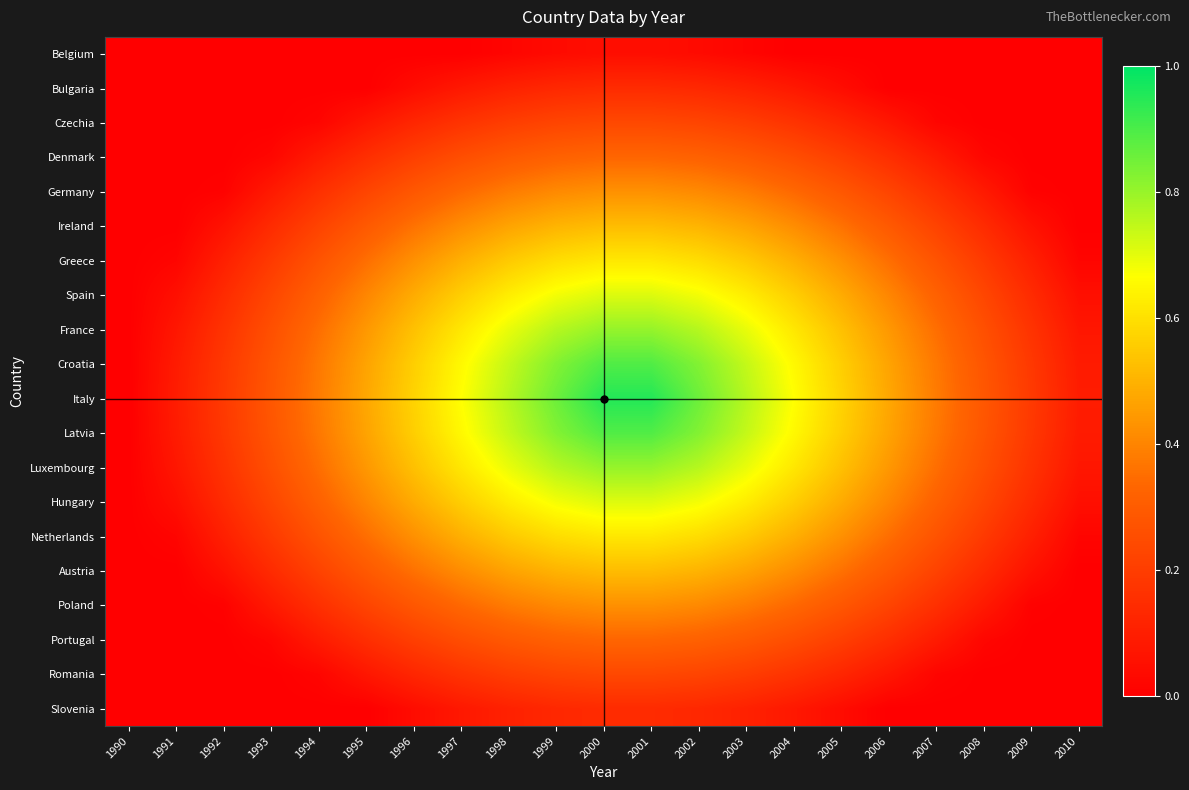

Reading left to right, extract all data points from this chart.

Belgium: 1990=0.0	1991=0.0	1992=0.0	1993=0.0	1994=0.0	1995=0.0	1996=0.0	1997=0.0	1998=0.0	1999=0.0	2000=0.0	2001=0.0	2002=0.0	2003=0.0	2004=0.0	2005=0.0	2006=0.0	2007=0.0	2008=0.0	2009=0.0	2010=0.0
Bulgaria: 1990=0.0	1991=0.0	1992=0.0	1993=0.0	1994=0.0	1995=0.0	1996=0.0	1997=0.1	1998=0.1	1999=0.1	2000=0.1	2001=0.1	2002=0.1	2003=0.1	2004=0.1	2005=0.0	2006=0.0	2007=0.0	2008=0.0	2009=0.0	2010=0.0
Czechia: 1990=0.0	1991=0.0	1992=0.0	1993=0.0	1994=0.0	1995=0.1	1996=0.1	1997=0.2	1998=0.2	1999=0.2	2000=0.2	2001=0.2	2002=0.2	2003=0.2	2004=0.2	2005=0.1	2006=0.1	2007=0.0	2008=0.0	2009=0.0	2010=0.0
Denmark: 1990=0.0	1991=0.0	1992=0.0	1993=0.0	1994=0.1	1995=0.2	1996=0.2	1997=0.3	1998=0.3	1999=0.3	2000=0.3	2001=0.3	2002=0.3	2003=0.3	2004=0.3	2005=0.2	2006=0.2	2007=0.1	2008=0.0	2009=0.0	2010=0.0
Germany: 1990=0.0	1991=0.0	1992=0.0	1993=0.1	1994=0.2	1995=0.2	1996=0.3	1997=0.3	1998=0.4	1999=0.4	2000=0.4	2001=0.4	2002=0.4	2003=0.4	2004=0.3	2005=0.3	2006=0.2	2007=0.2	2008=0.1	2009=0.0	2010=0.0
Ireland: 1990=0.0	1991=0.0	1992=0.1	1993=0.1	1994=0.2	1995=0.3	1996=0.4	1997=0.4	1998=0.5	1999=0.5	2000=0.5	2001=0.5	2002=0.5	2003=0.5	2004=0.4	2005=0.4	2006=0.3	2007=0.2	2008=0.1	2009=0.1	2010=0.0
Greece: 1990=0.0	1991=0.0	1992=0.1	1993=0.2	1994=0.3	1995=0.4	1996=0.4	1997=0.5	1998=0.6	1999=0.6	2000=0.6	2001=0.6	2002=0.6	2003=0.6	2004=0.5	2005=0.4	2006=0.4	2007=0.3	2008=0.2	2009=0.1	2010=0.0
Spain: 1990=0.0	1991=0.1	1992=0.1	1993=0.2	1994=0.3	1995=0.4	1996=0.5	1997=0.6	1998=0.6	1999=0.7	2000=0.7	2001=0.7	2002=0.7	2003=0.6	2004=0.6	2005=0.5	2006=0.4	2007=0.3	2008=0.2	2009=0.1	2010=0.1
France: 1990=0.0	1991=0.1	1992=0.2	1993=0.3	1994=0.4	1995=0.4	1996=0.5	1997=0.6	1998=0.7	1999=0.8	2000=0.8	2001=0.8	2002=0.8	2003=0.7	2004=0.6	2005=0.5	2006=0.4	2007=0.4	2008=0.3	2009=0.2	2010=0.1
Croatia: 1990=0.0	1991=0.1	1992=0.2	1993=0.3	1994=0.4	1995=0.5	1996=0.6	1997=0.7	1998=0.7	1999=0.8	2000=0.9	2001=0.9	2002=0.8	2003=0.7	2004=0.7	2005=0.6	2006=0.5	2007=0.4	2008=0.3	2009=0.2	2010=0.1
Italy: 1990=0.0	1991=0.1	1992=0.2	1993=0.3	1994=0.4	1995=0.5	1996=0.6	1997=0.7	1998=0.8	1999=0.9	2000=1.0	2001=1.0	2002=0.9	2003=0.8	2004=0.7	2005=0.6	2006=0.5	2007=0.4	2008=0.3	2009=0.2	2010=0.1
Latvia: 1990=0.0	1991=0.1	1992=0.2	1993=0.3	1994=0.4	1995=0.5	1996=0.6	1997=0.7	1998=0.7	1999=0.8	2000=0.9	2001=0.9	2002=0.8	2003=0.7	2004=0.7	2005=0.6	2006=0.5	2007=0.4	2008=0.3	2009=0.2	2010=0.1
Luxembourg: 1990=0.0	1991=0.1	1992=0.2	1993=0.3	1994=0.4	1995=0.4	1996=0.5	1997=0.6	1998=0.7	1999=0.8	2000=0.8	2001=0.8	2002=0.8	2003=0.7	2004=0.6	2005=0.5	2006=0.4	2007=0.4	2008=0.3	2009=0.2	2010=0.1
Hungary: 1990=0.0	1991=0.1	1992=0.1	1993=0.2	1994=0.3	1995=0.4	1996=0.5	1997=0.6	1998=0.6	1999=0.7	2000=0.7	2001=0.7	2002=0.7	2003=0.6	2004=0.6	2005=0.5	2006=0.4	2007=0.3	2008=0.2	2009=0.1	2010=0.1
Netherlands: 1990=0.0	1991=0.0	1992=0.1	1993=0.2	1994=0.3	1995=0.4	1996=0.4	1997=0.5	1998=0.6	1999=0.6	2000=0.6	2001=0.6	2002=0.6	2003=0.6	2004=0.5	2005=0.4	2006=0.4	2007=0.3	2008=0.2	2009=0.1	2010=0.0
Austria: 1990=0.0	1991=0.0	1992=0.1	1993=0.1	1994=0.2	1995=0.3	1996=0.4	1997=0.4	1998=0.5	1999=0.5	2000=0.5	2001=0.5	2002=0.5	2003=0.5	2004=0.4	2005=0.4	2006=0.3	2007=0.2	2008=0.1	2009=0.1	2010=0.0
Poland: 1990=0.0	1991=0.0	1992=0.0	1993=0.1	1994=0.2	1995=0.2	1996=0.3	1997=0.3	1998=0.4	1999=0.4	2000=0.4	2001=0.4	2002=0.4	2003=0.4	2004=0.3	2005=0.3	2006=0.2	2007=0.2	2008=0.1	2009=0.0	2010=0.0
Portugal: 1990=0.0	1991=0.0	1992=0.0	1993=0.0	1994=0.1	1995=0.2	1996=0.2	1997=0.3	1998=0.3	1999=0.3	2000=0.3	2001=0.3	2002=0.3	2003=0.3	2004=0.3	2005=0.2	2006=0.2	2007=0.1	2008=0.0	2009=0.0	2010=0.0
Romania: 1990=0.0	1991=0.0	1992=0.0	1993=0.0	1994=0.0	1995=0.1	1996=0.1	1997=0.2	1998=0.2	1999=0.2	2000=0.2	2001=0.2	2002=0.2	2003=0.2	2004=0.2	2005=0.1	2006=0.1	2007=0.0	2008=0.0	2009=0.0	2010=0.0
Slovenia: 1990=0.0	1991=0.0	1992=0.0	1993=0.0	1994=0.0	1995=0.0	1996=0.0	1997=0.1	1998=0.1	1999=0.1	2000=0.1	2001=0.1	2002=0.1	2003=0.1	2004=0.1	2005=0.0	2006=0.0	2007=0.0	2008=0.0	2009=0.0	2010=0.0